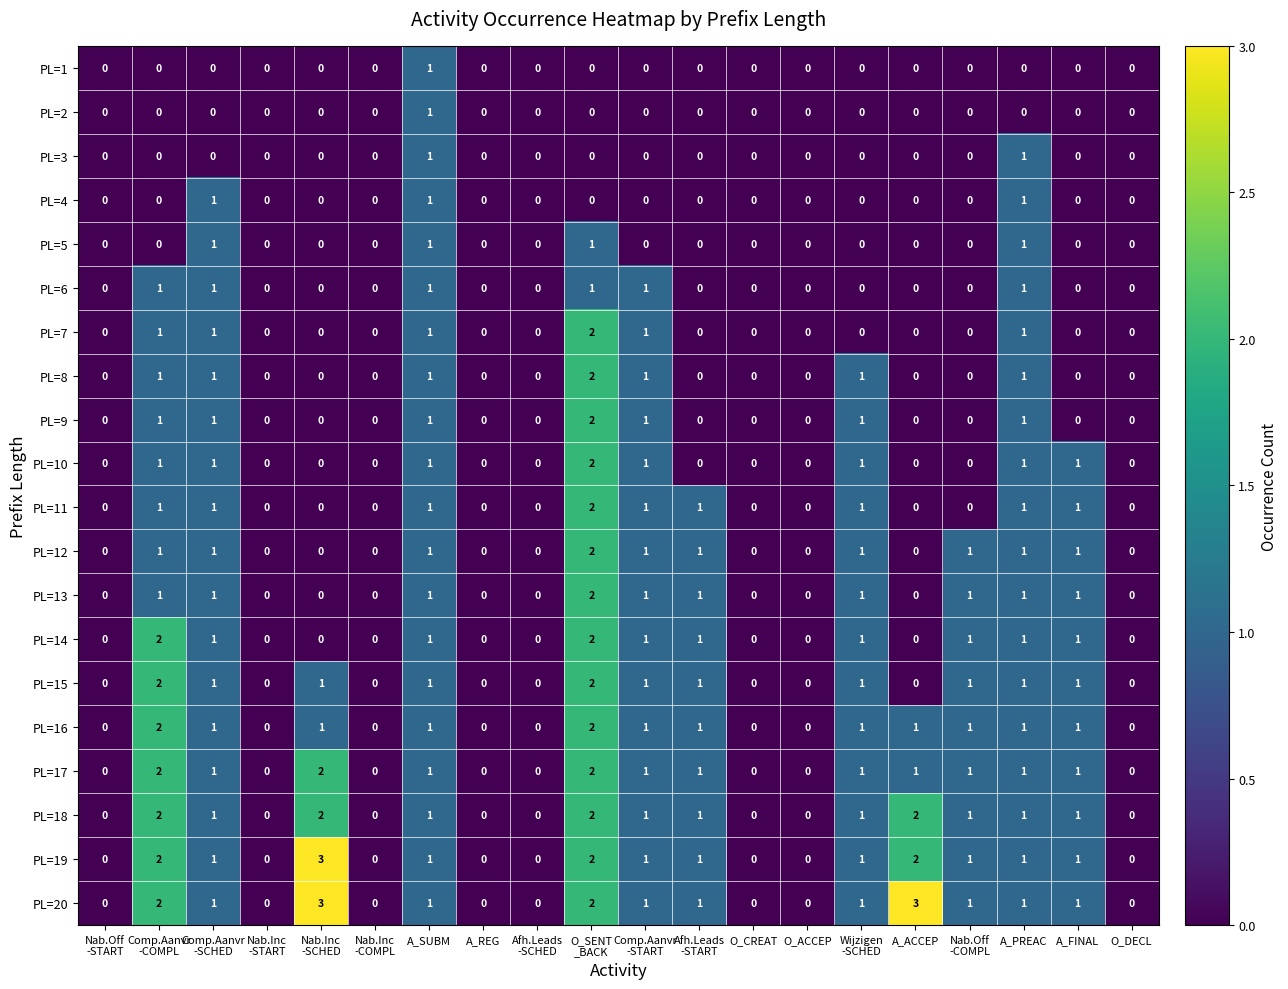

How many PL=7 values are between 0 and 1?

19